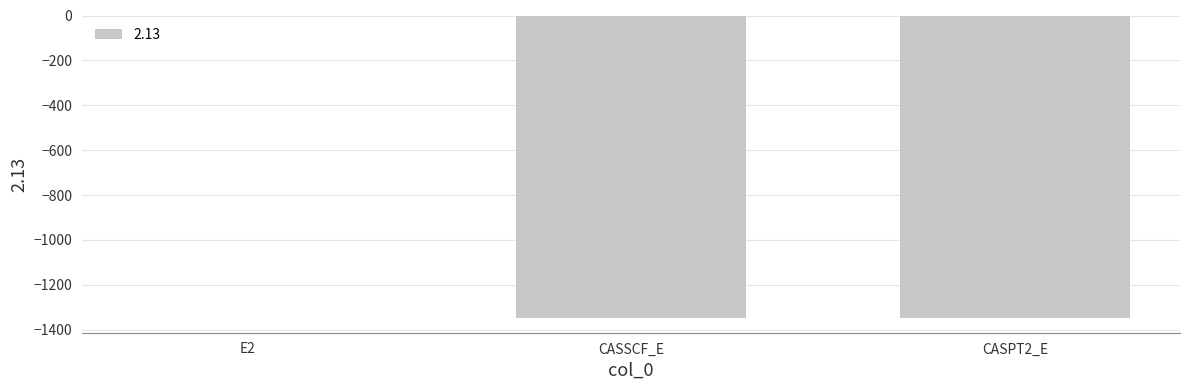

The value at CASPT2_E is -1345.9. True or false?

True